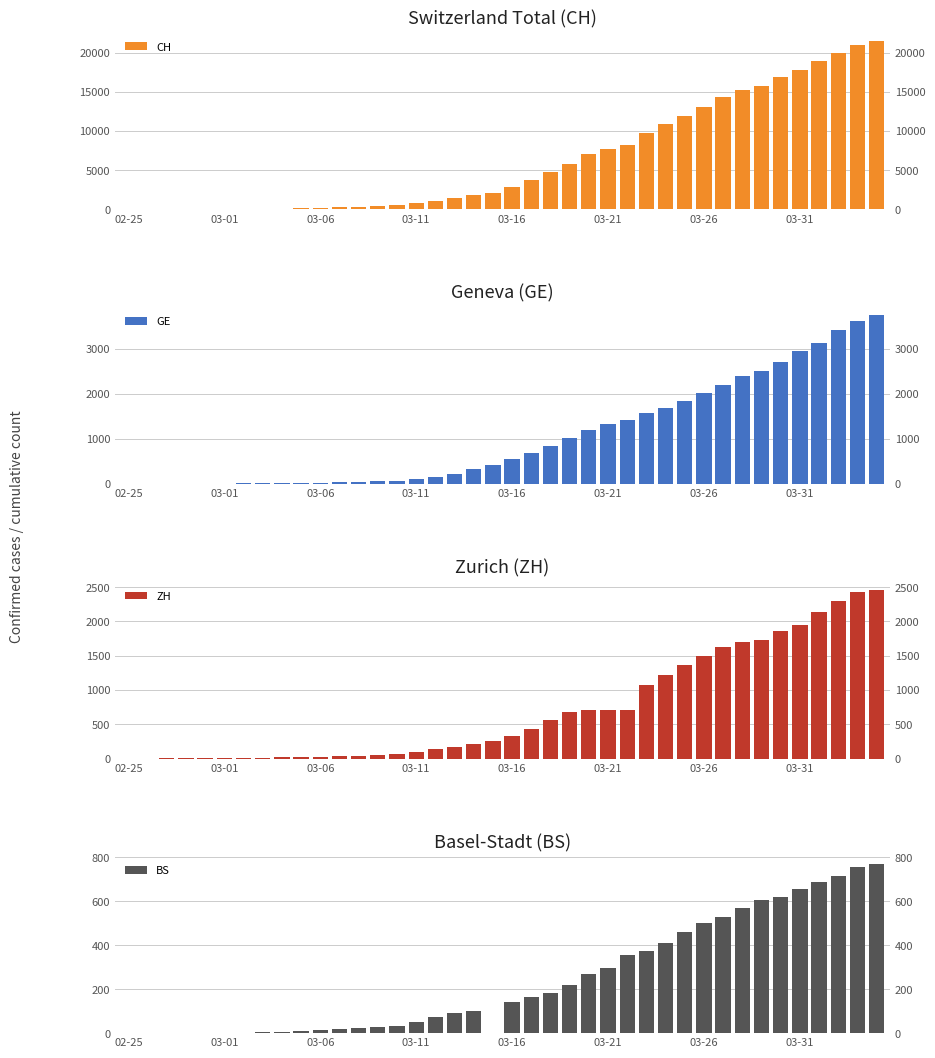

True or false: BS has a value of 653 at 03-31.

True